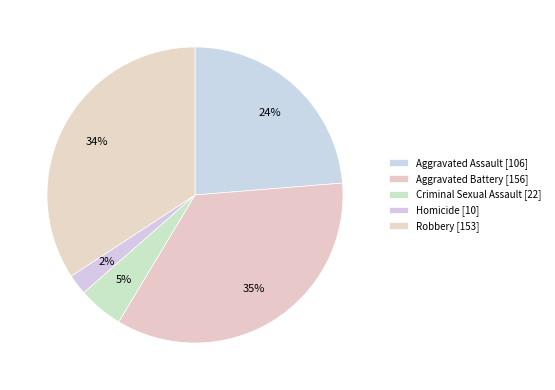

How many slices are in this pie chart?

5